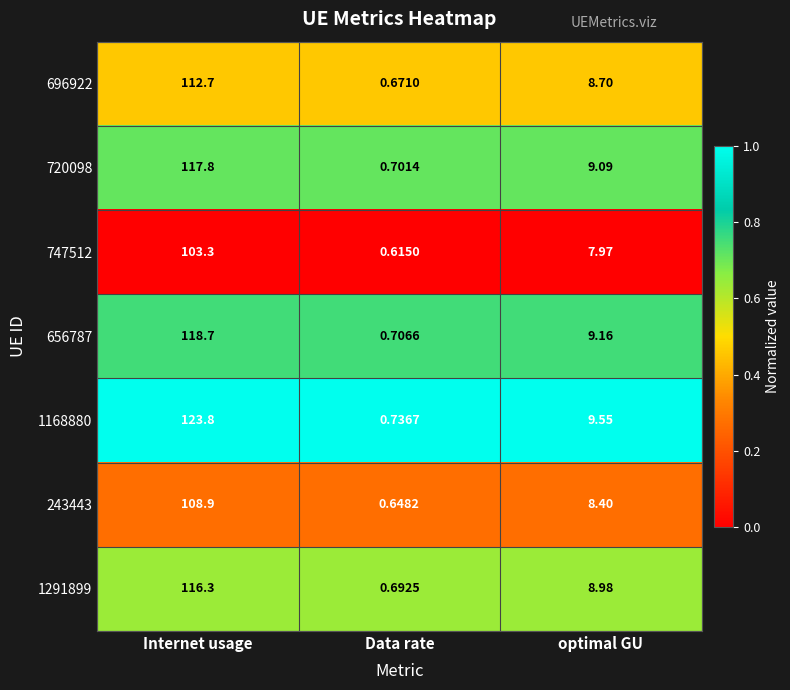

At which category does the chart reach its minimum across all series?

Data rate